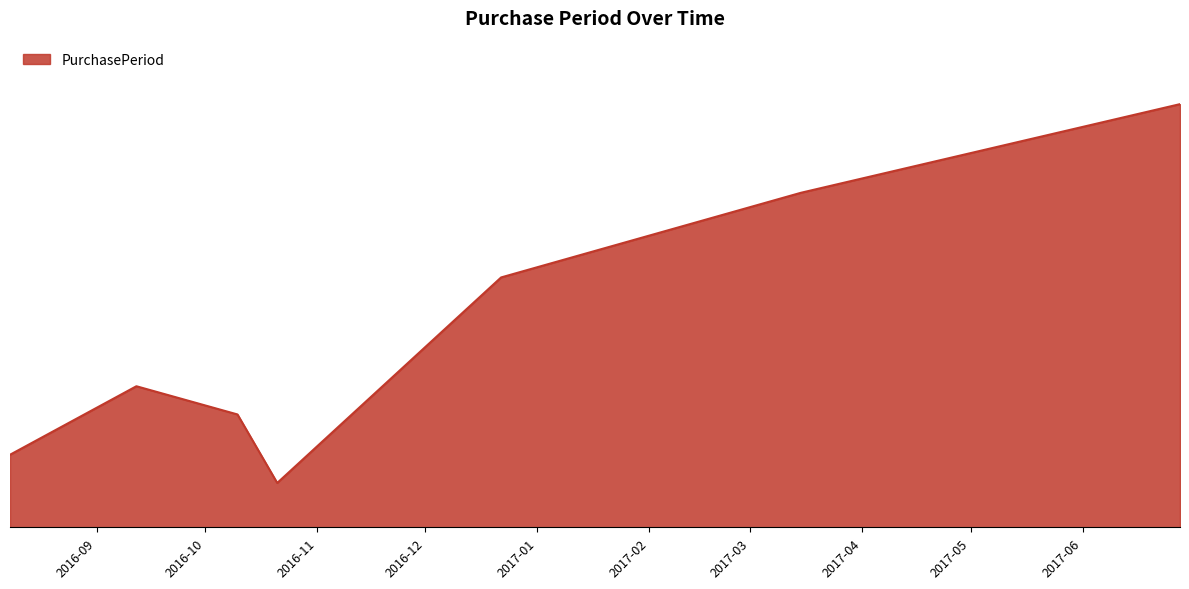

Where does the data first go above 35?

2016-12-22